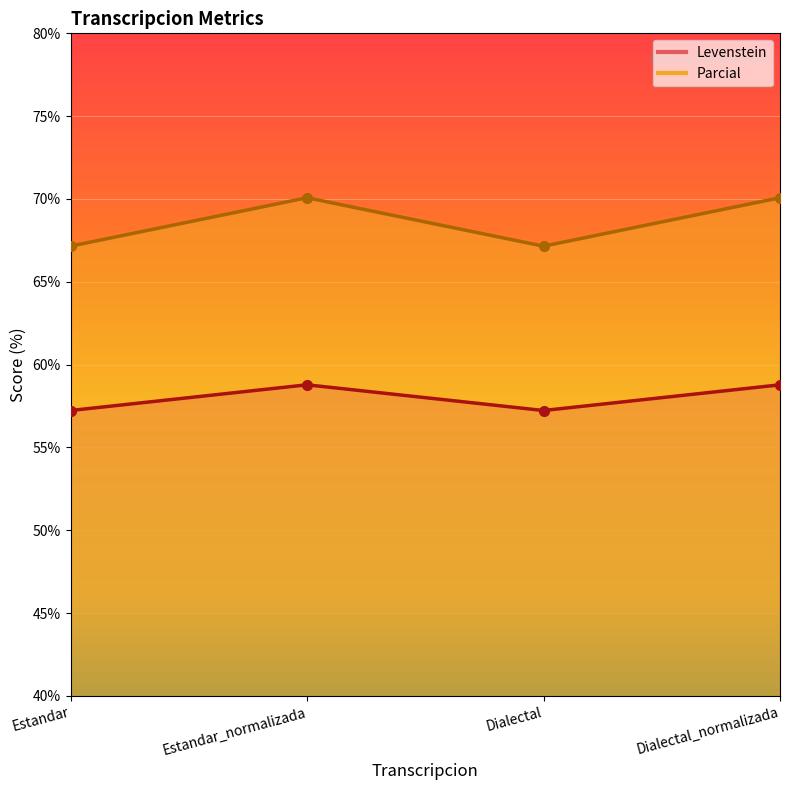

At how many categories does at least one series exceed 62?

4